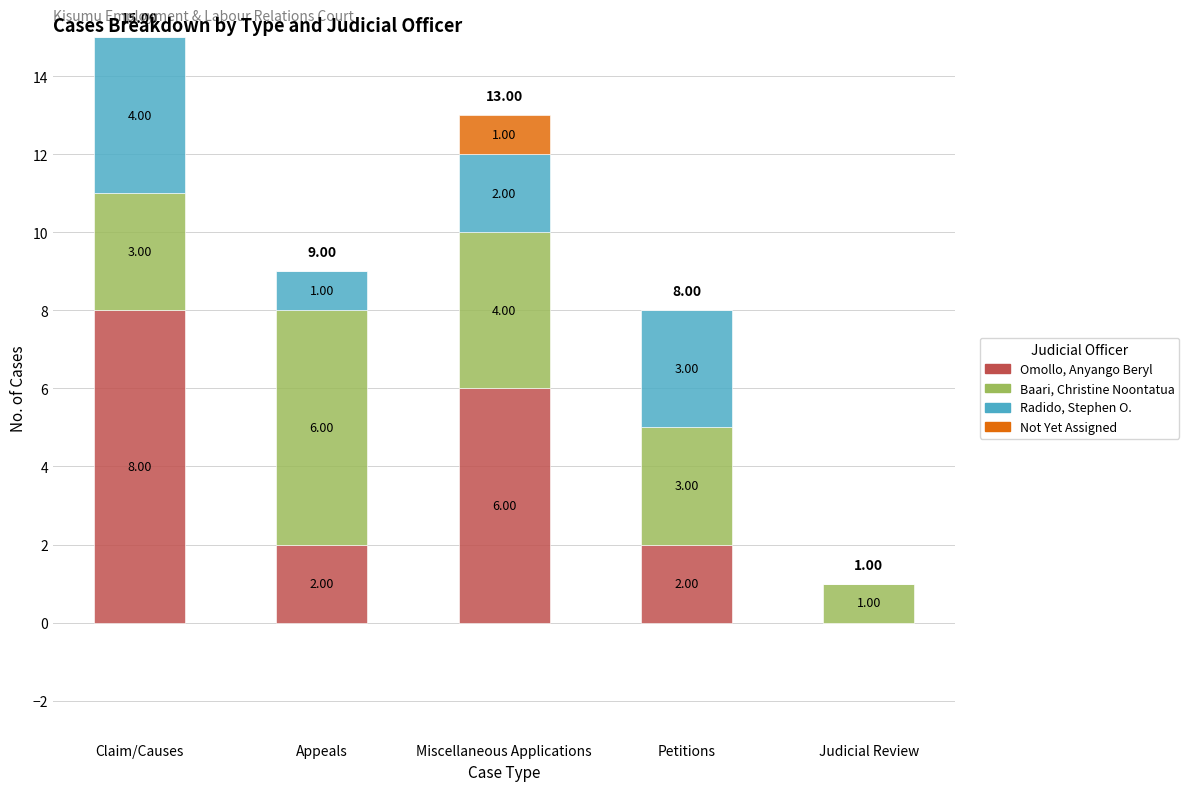

What is the sum of the Omollo, Anyango Beryl values at Judicial Review and Miscellaneous Applications?

6